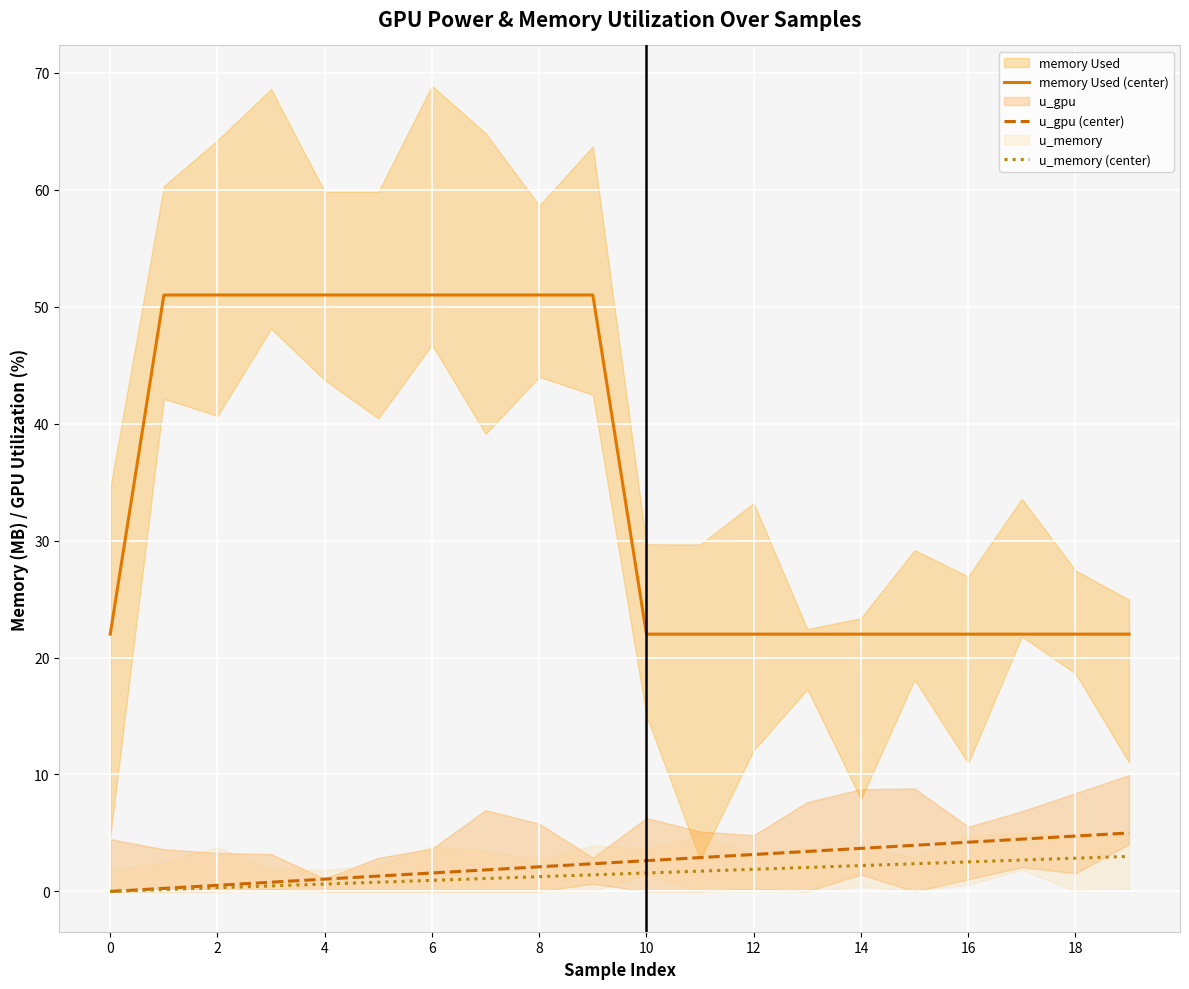

True or false: memory Used (center) has a value of 51.0 at 2.

True